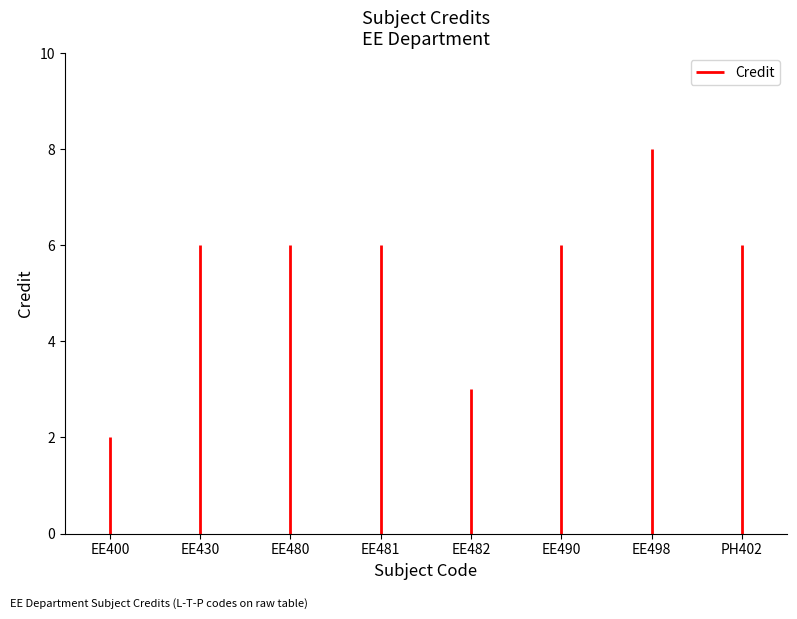

The value at EE482 is 3. True or false?

True